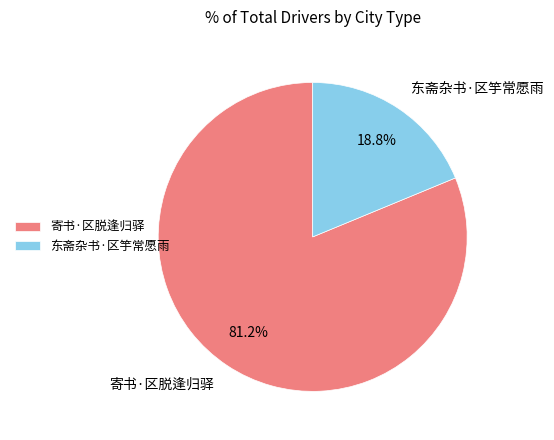

Which has a higher value, 东斋杂书·区竽常愿雨 or 寄书·区脱逢归驿?

寄书·区脱逢归驿